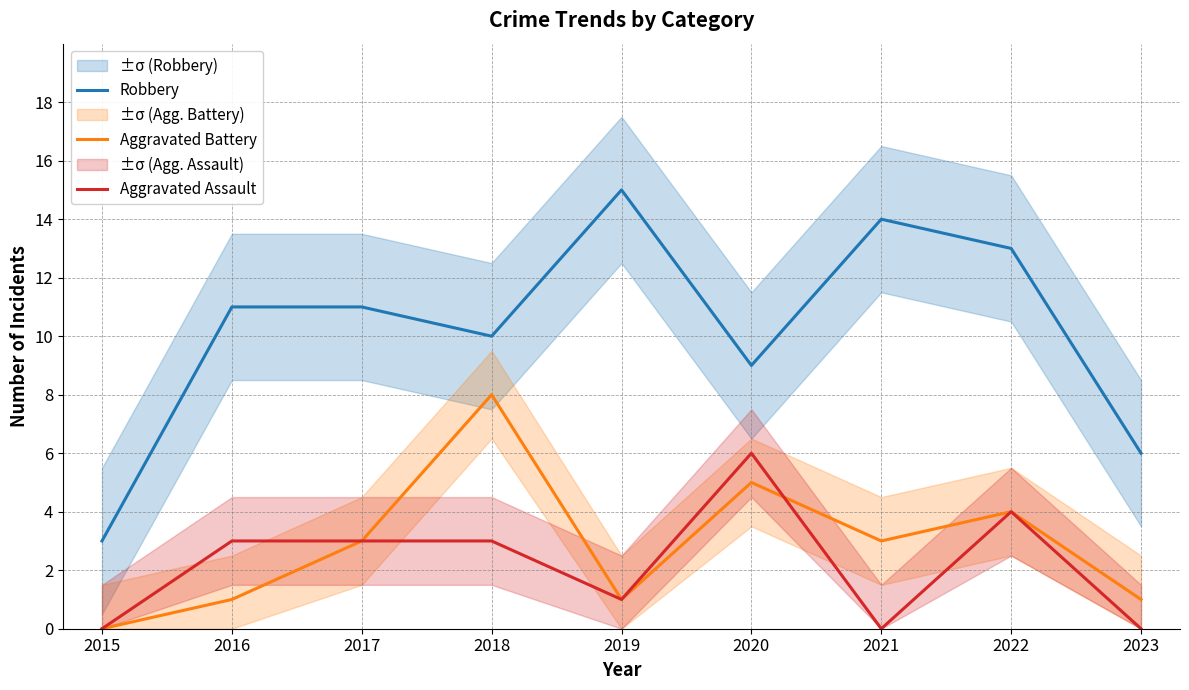

True or false: Aggravated Battery has a value of 2 at 2023.

False